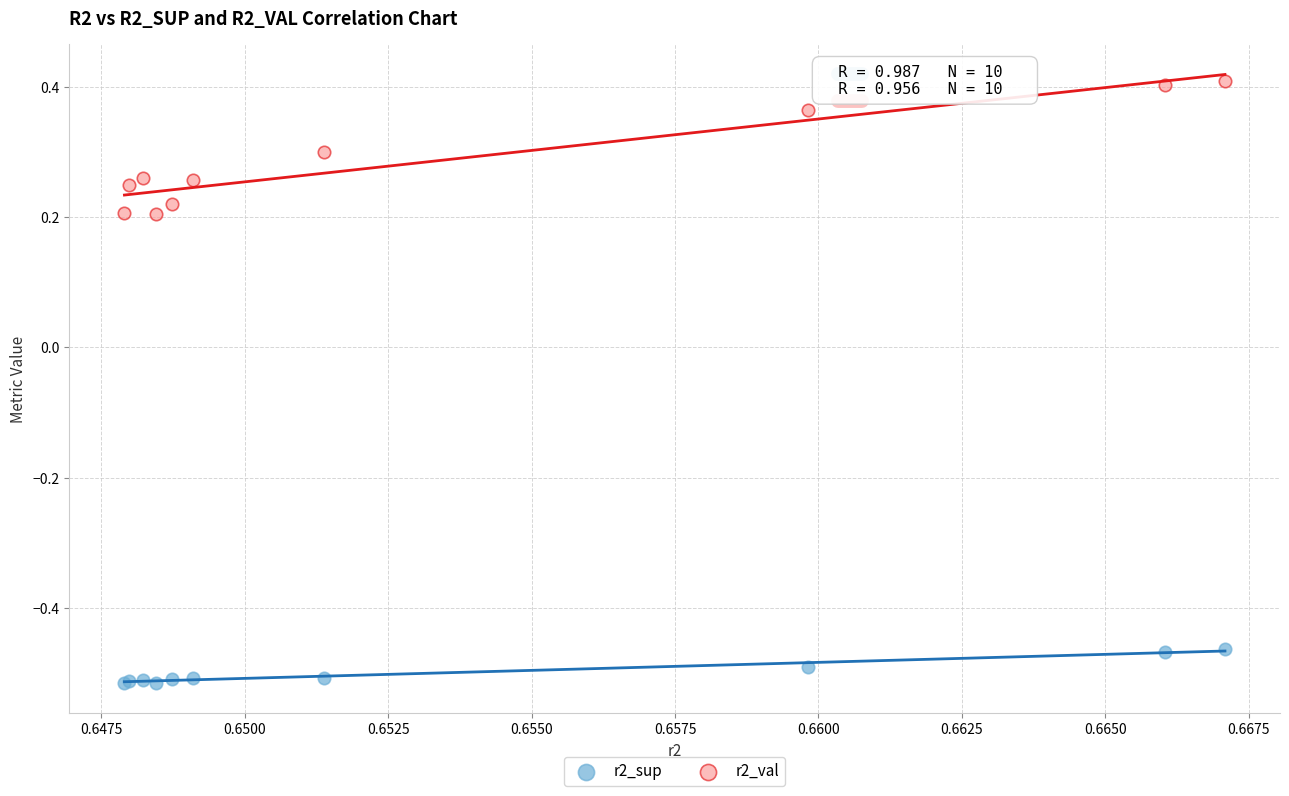

Which series contains the lowest Y value?

r2_sup